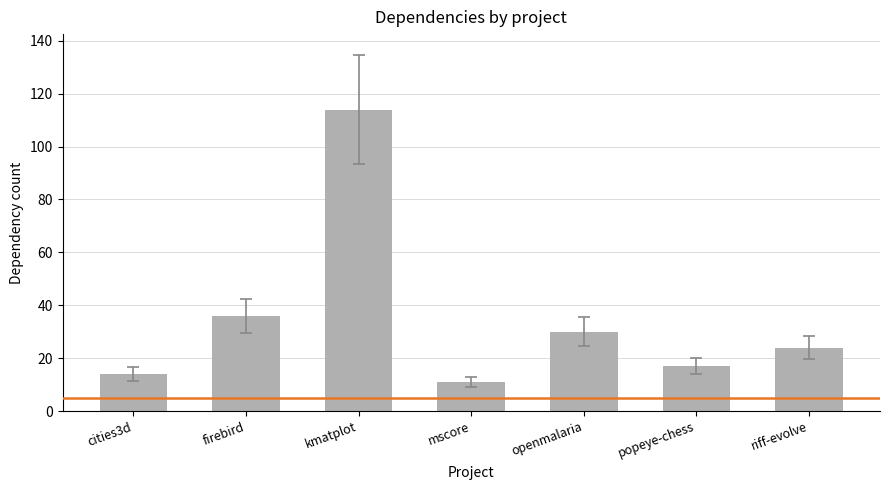

At which label does the data first exceed 24?

firebird